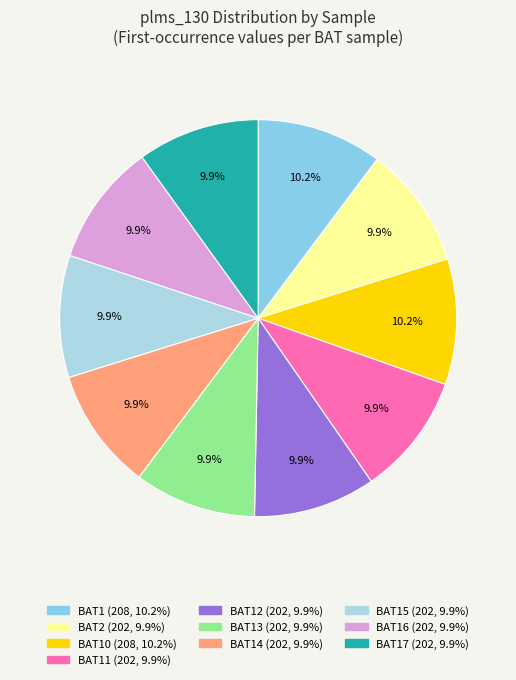

Count the number of slices in the pie.

10